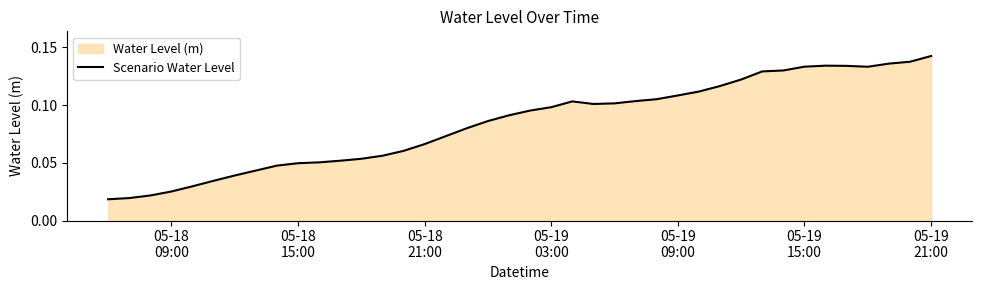

Does the chart have visible grid lines?

No